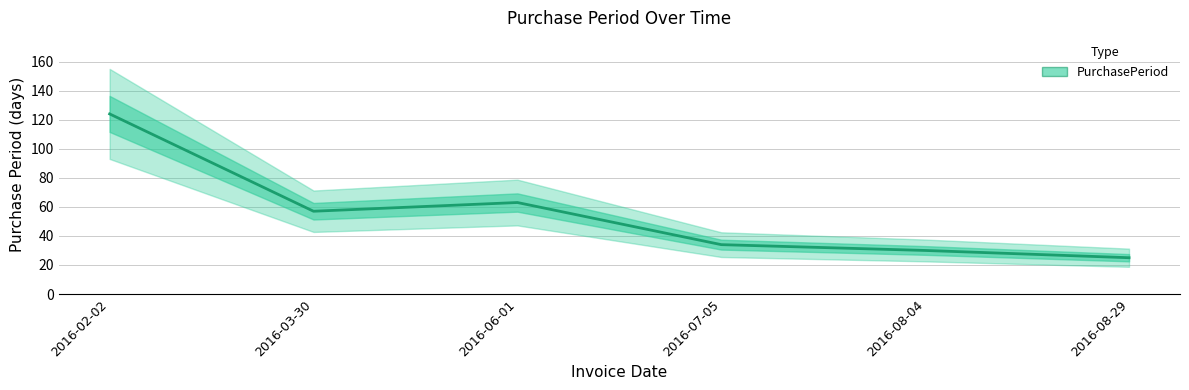

True or false: there are more than 2 points higher than both neighbors.

False